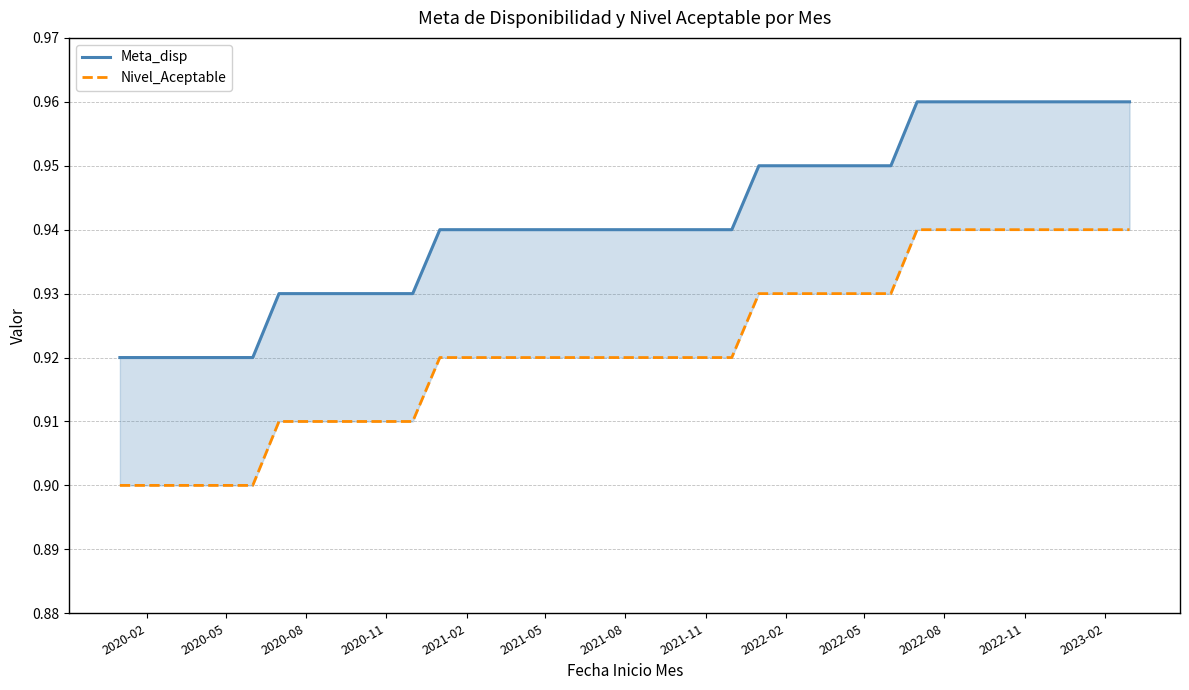

At 2022-02, list the series in order from smallest to largest.

Nivel_Aceptable, Meta_disp